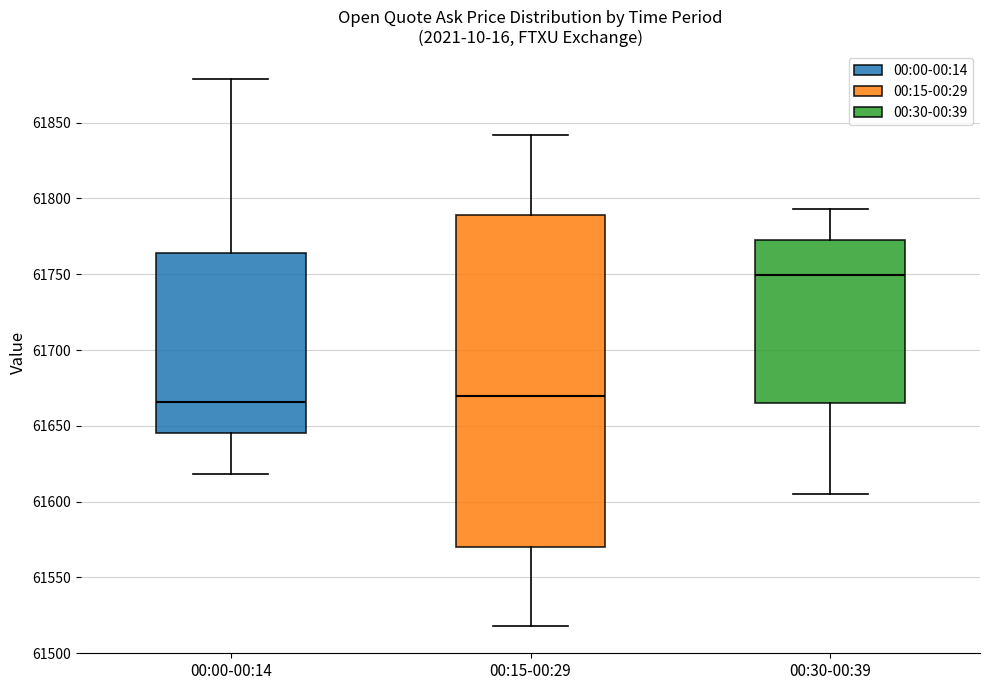

Comparing the boxes themselves (not the whiskers), which one is the tallest?

00:15-00:29